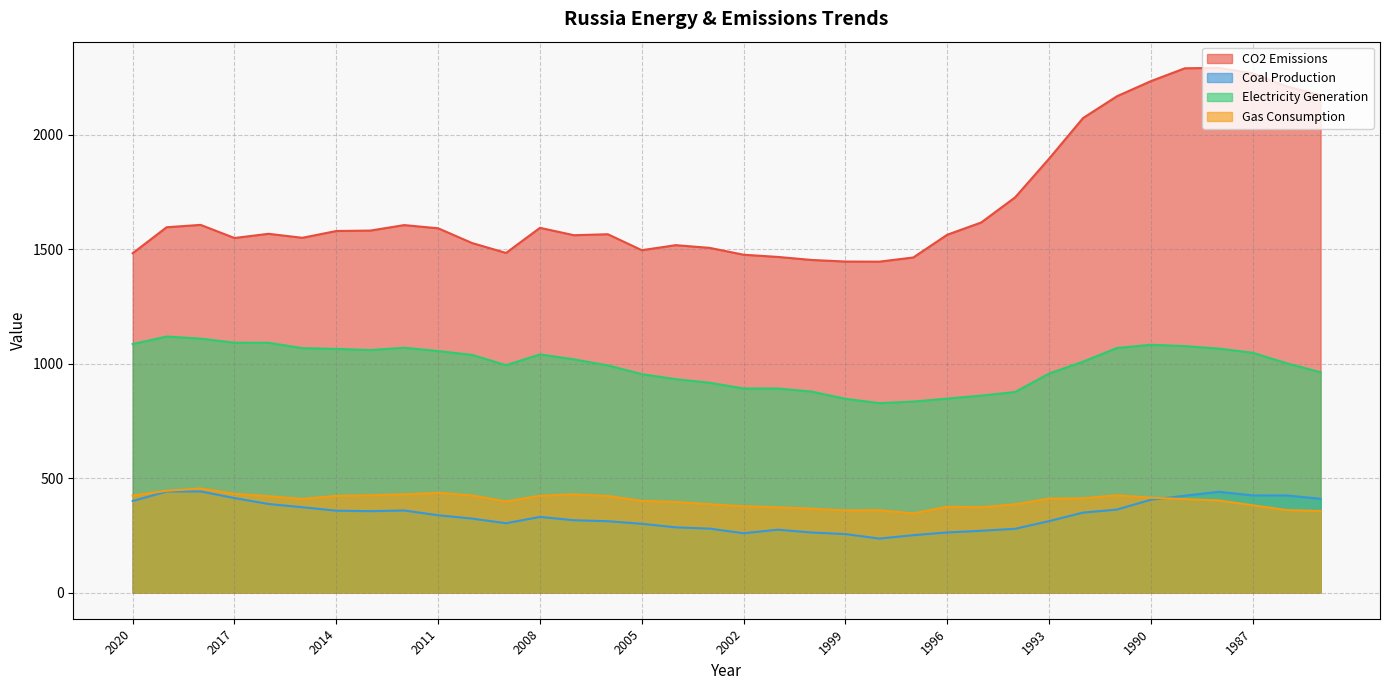

What is the maximum value for Coal Production?

441.6